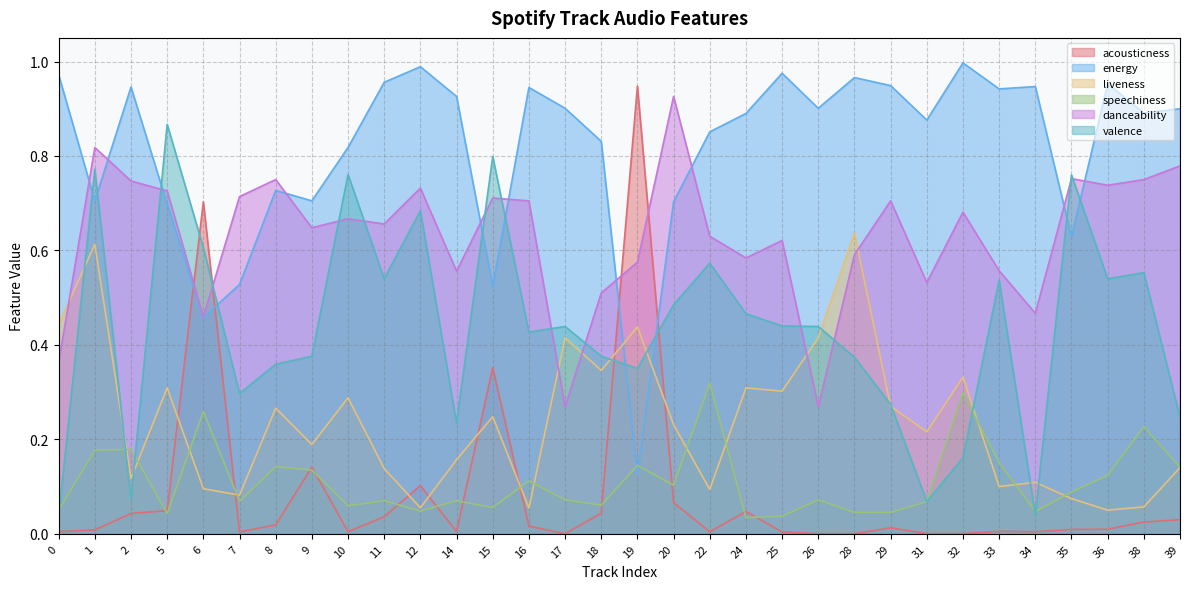

Which category has the highest value in the liveness series?

28